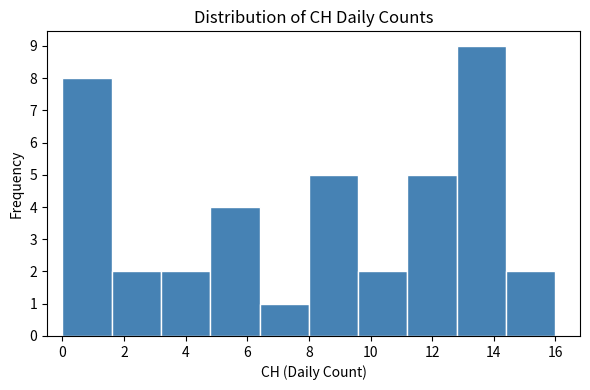

Over which range of the x-axis is the bar tallest?

12.8 to 14.4